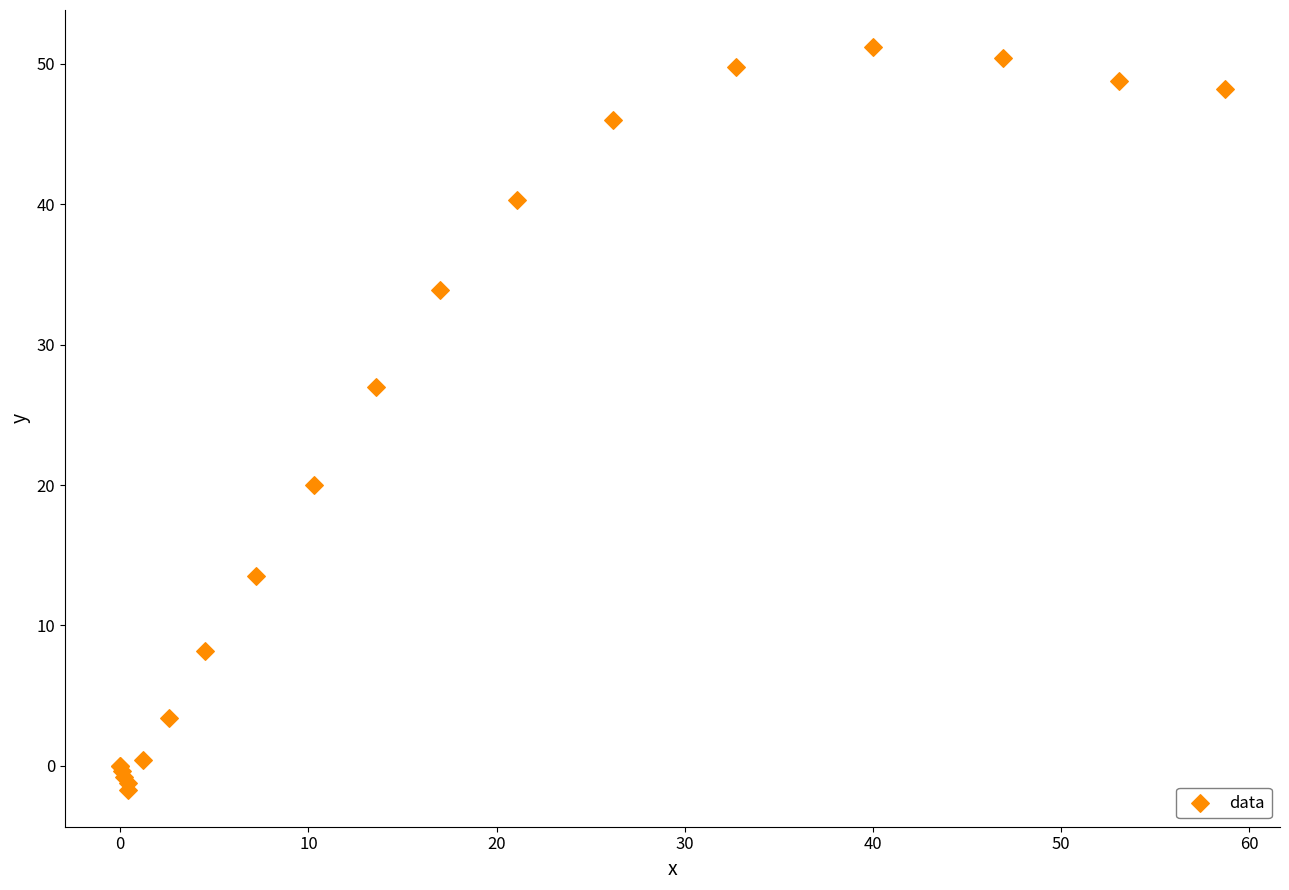

What Y value in the scatter plot is closest to 24?

27.0